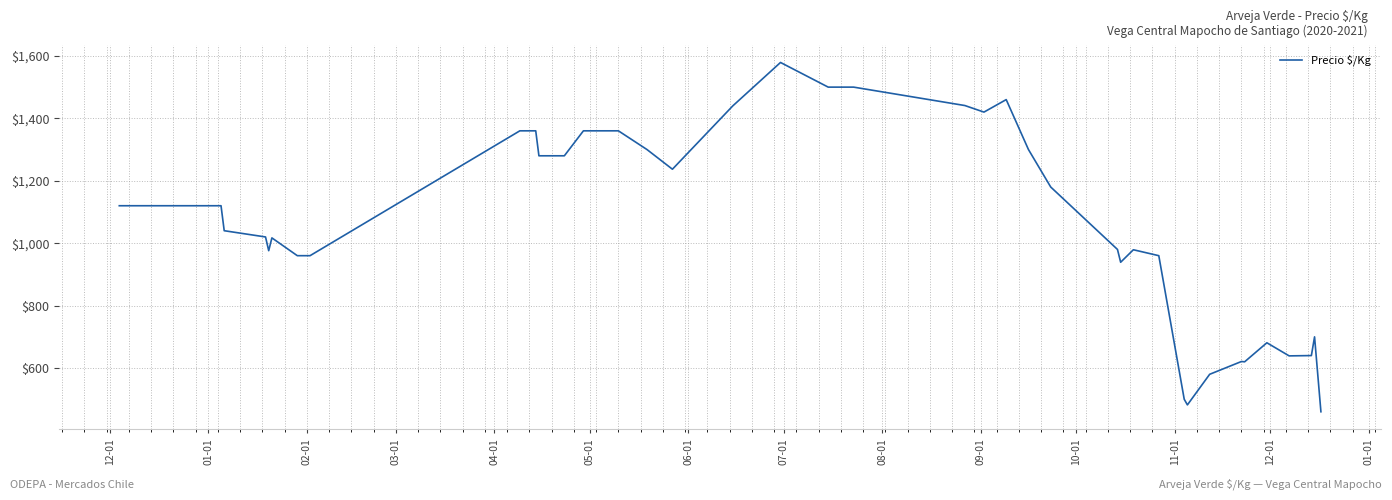

What is the difference between the maximum and minimum values?

1119